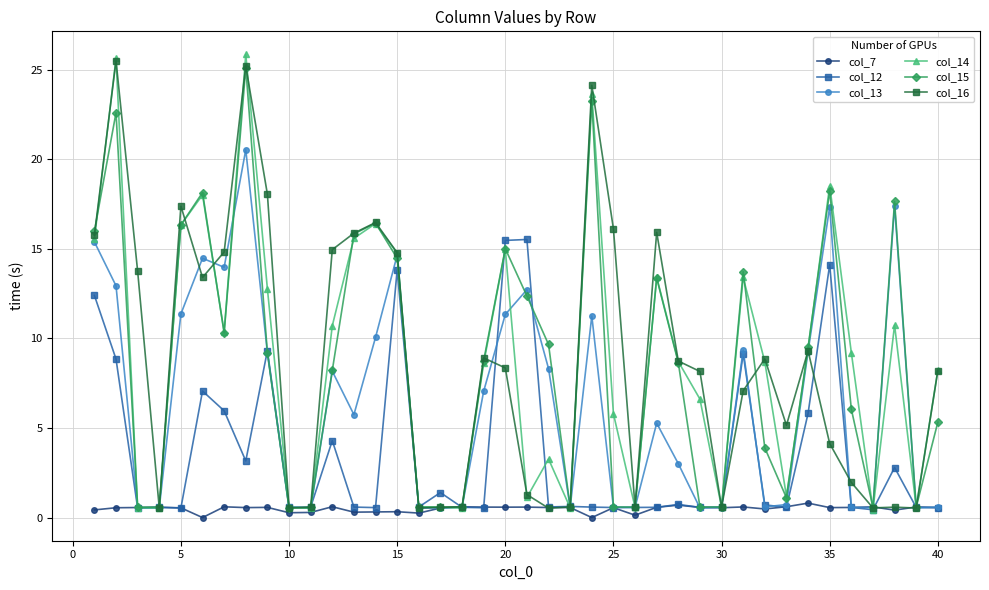

What is the maximum value shown in the chart?

25.9